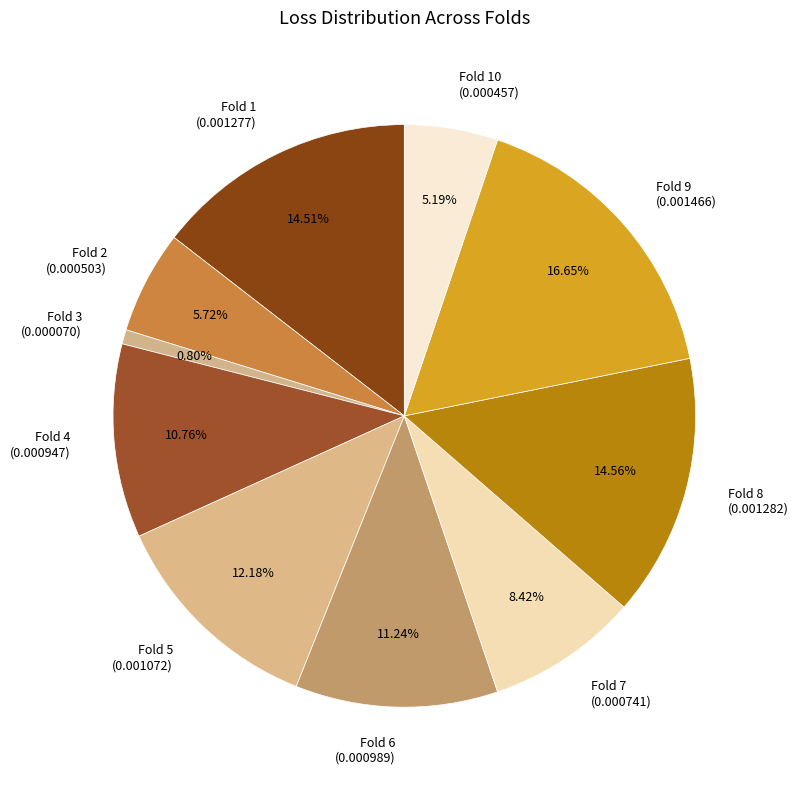

To the nearest percent, what percentage of the pie is Fold 5?

12%